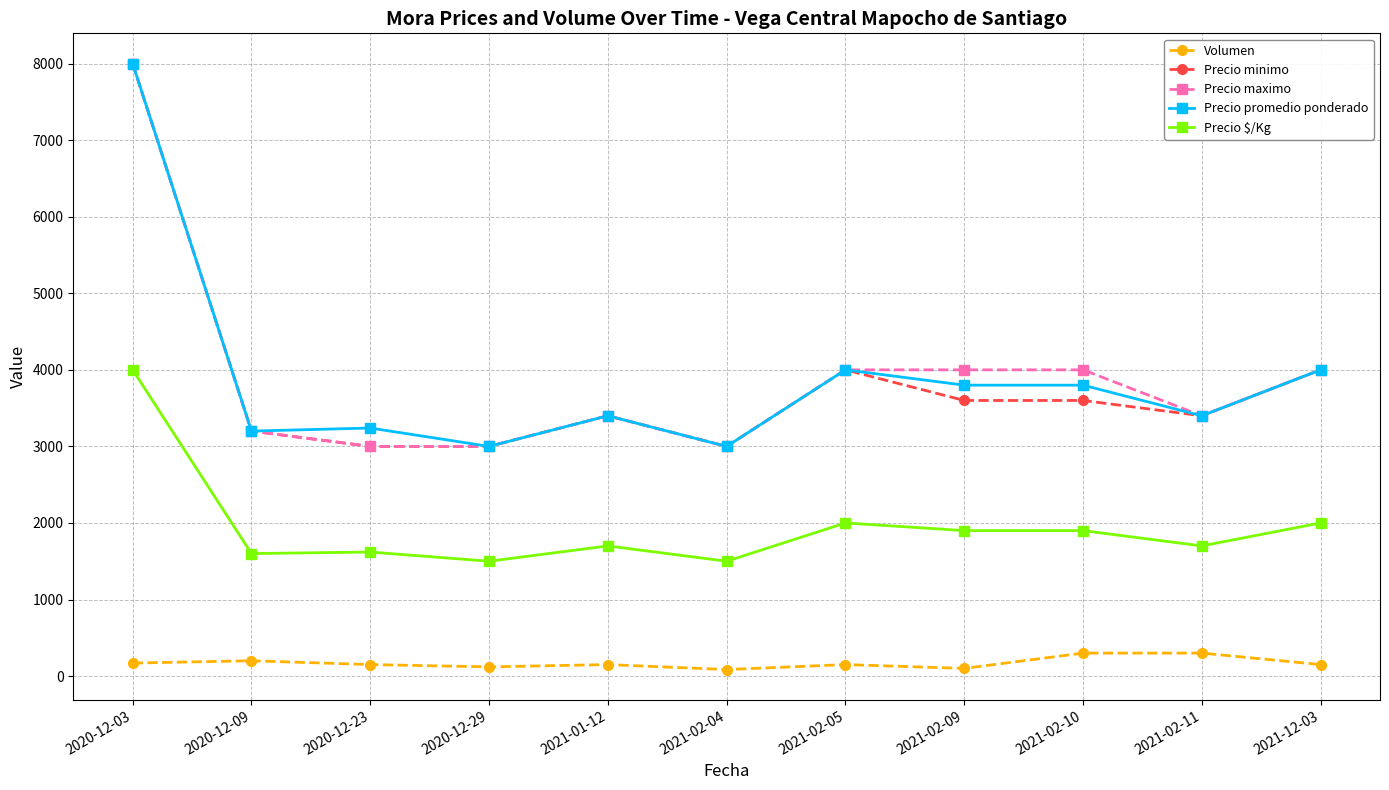

What is the value of the Precio promedio ponderado point at the 3rd from the left?

3240